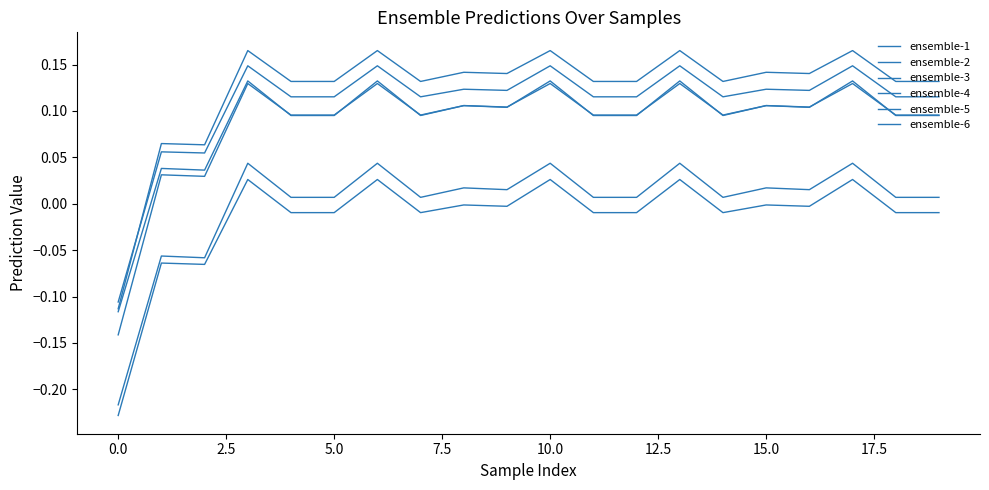

Is this an area chart (filled region under the line)?

No